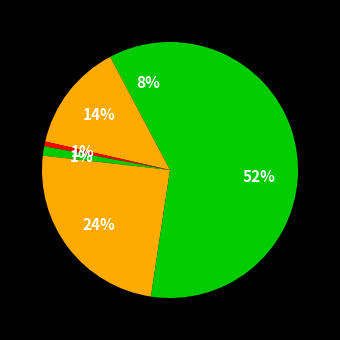

How many slices are in this pie chart?

6